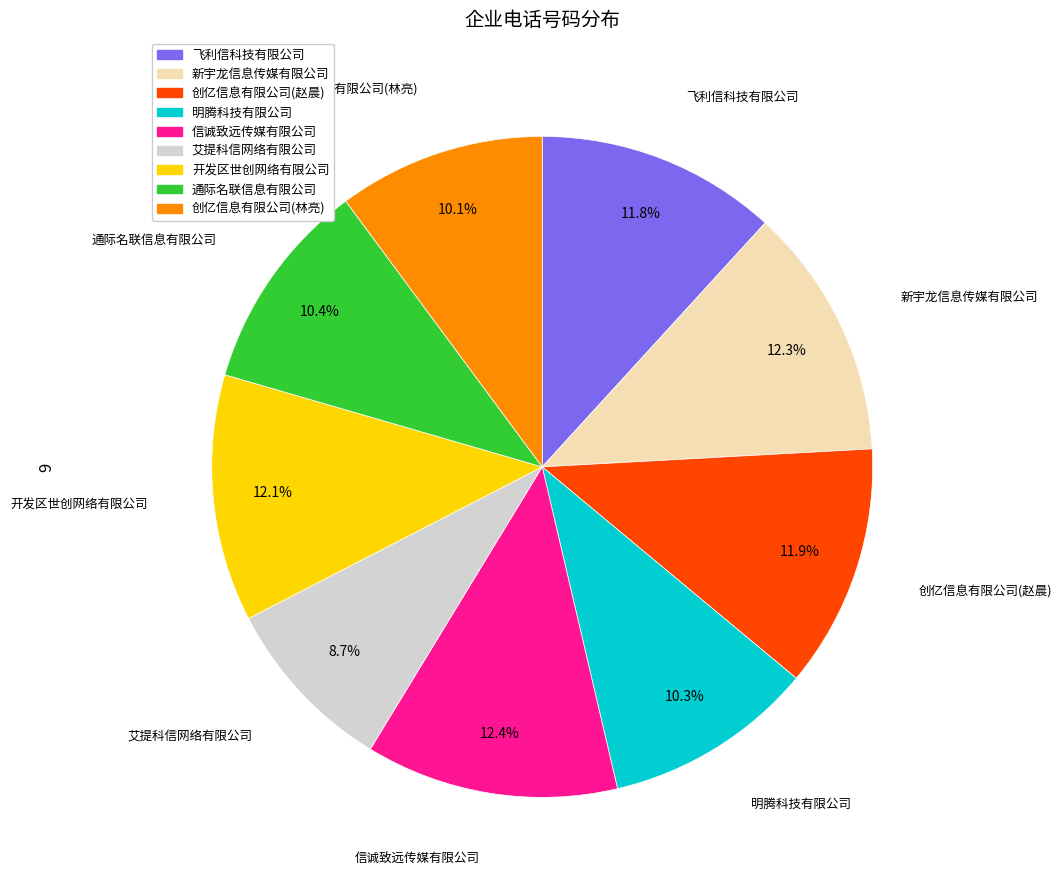

What is the ratio of the value at 明腾科技有限公司 to the value at 开发区世创网络有限公司?

0.9